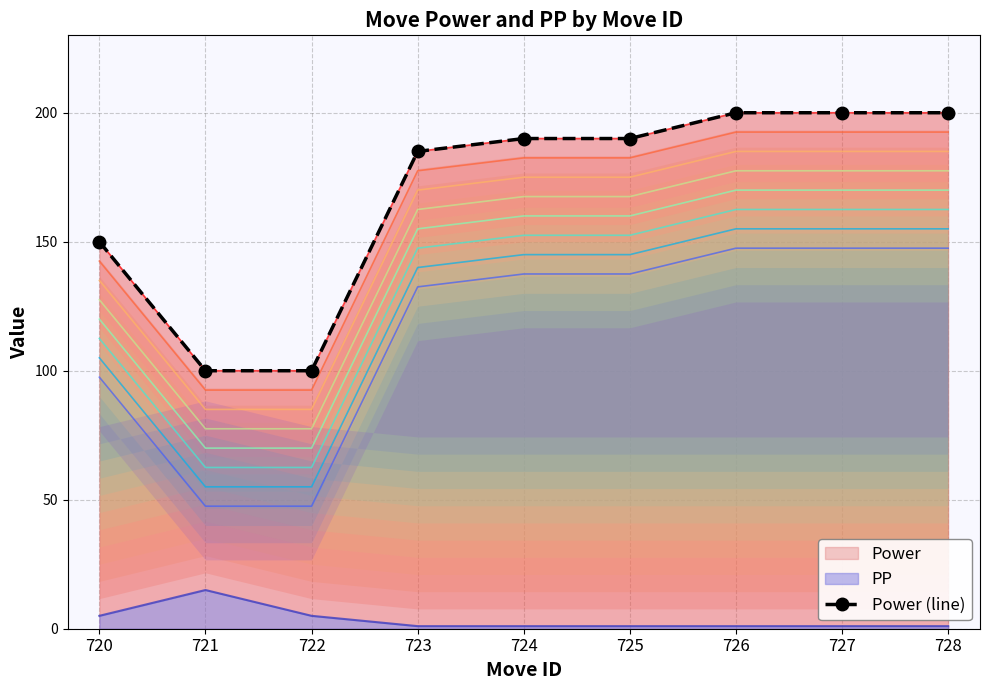

What is the ratio of the value at 727 to the value at 726?

1.0